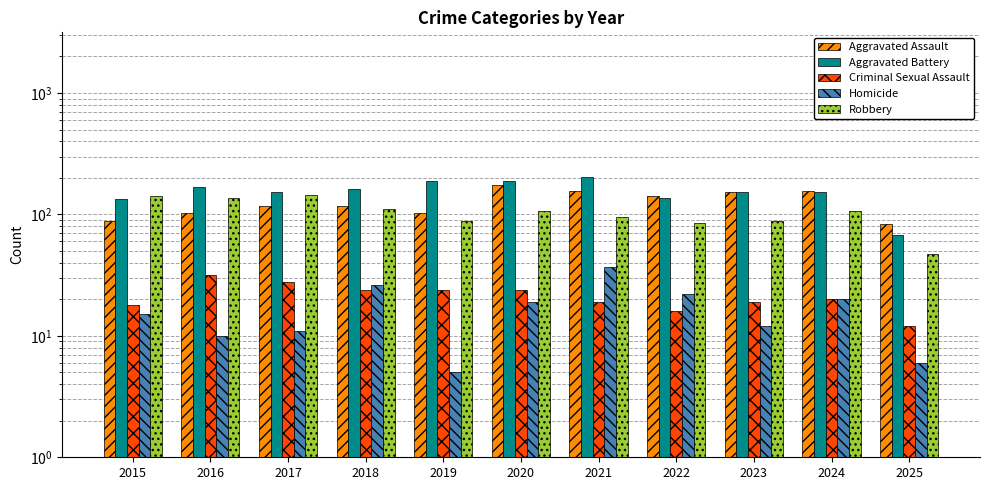

Reading left to right, transcribe all the data shown in this chart.

Aggravated Assault: 89	103	118	118	103	176	157	143	153	157	83
Aggravated Battery: 133	168	154	163	190	188	205	137	152	154	68
Criminal Sexual Assault: 18	32	28	24	24	24	19	16	19	20	12
Homicide: 15	10	11	26	5	19	37	22	12	20	6
Robbery: 143	137	144	110	88	107	95	85	88	107	47